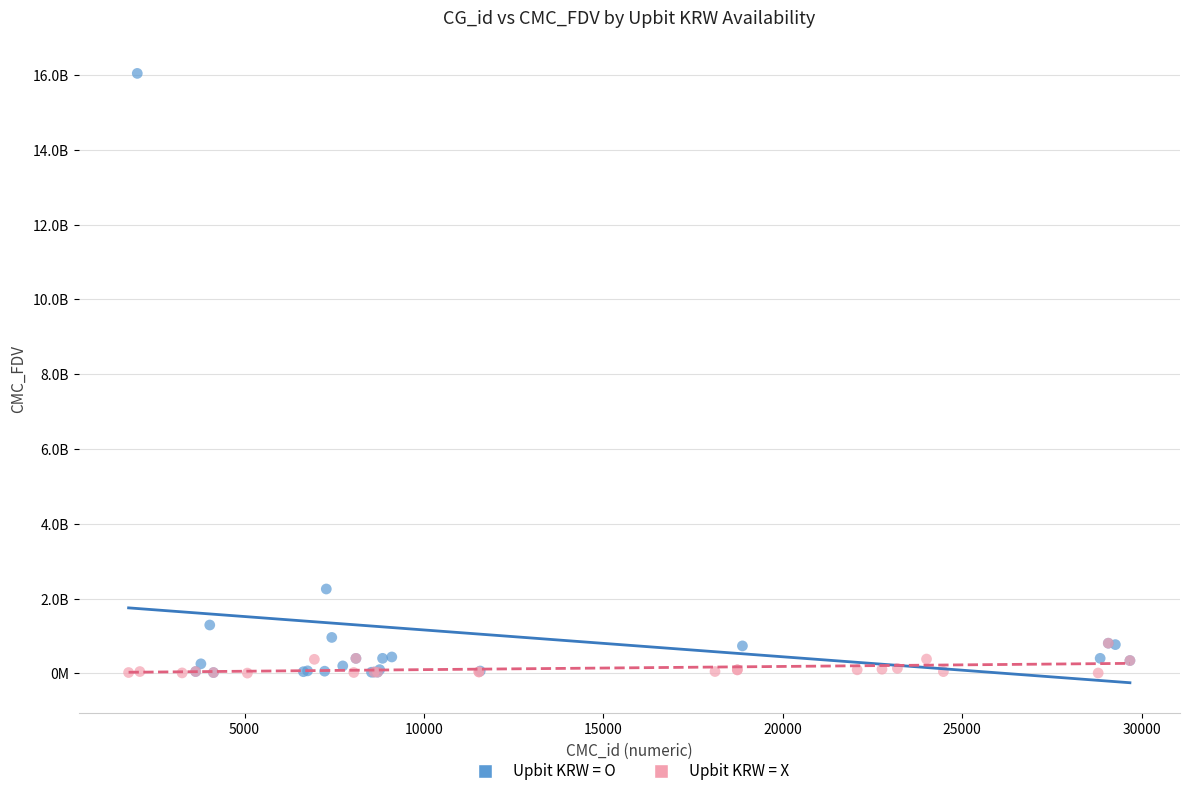

Which series has the largest Y range (max minus min)?

Upbit KRW = O